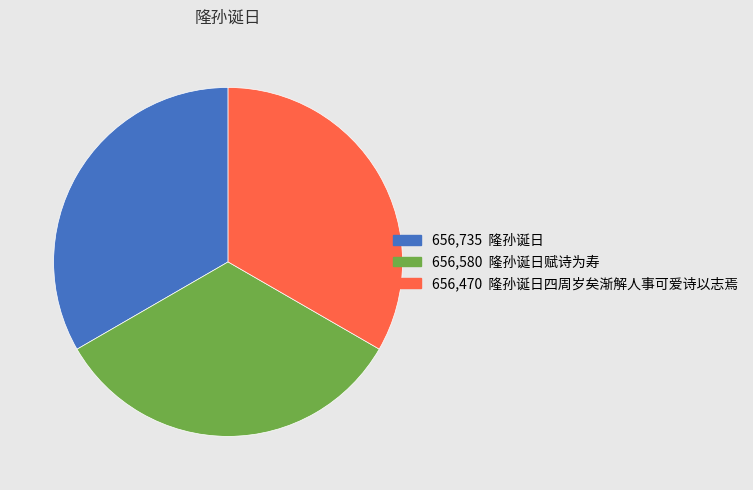

Is there a majority slice in this chart?

No